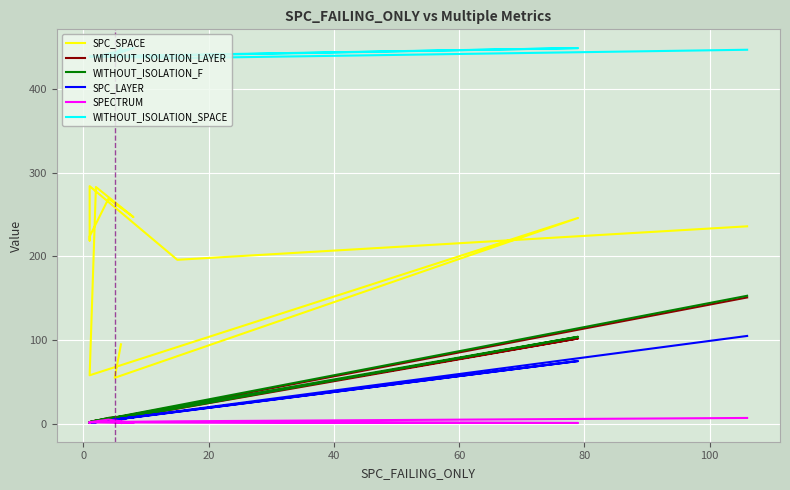

Reading left to right, transcribe all the data shown in this chart.

SPC_SPACE: 95	55	246	58	283	247	269	224	219	284	196	236
WITHOUT_ISOLATION_LAYER: 3	5	102	2	4	10	7	2	1	2	21	151
WITHOUT_ISOLATION_F: 7	5	104	2	4	10	7	2	1	2	22	153
SPC_LAYER: 4	5	75	1	2	8	4	1	1	1	15	105
SPECTRUM: 1	2	1	2	2	1	5	2	1	2	3	7
WITHOUT_ISOLATION_SPACE: 449	439	449	439	439	449	439	439	439	439	437	447